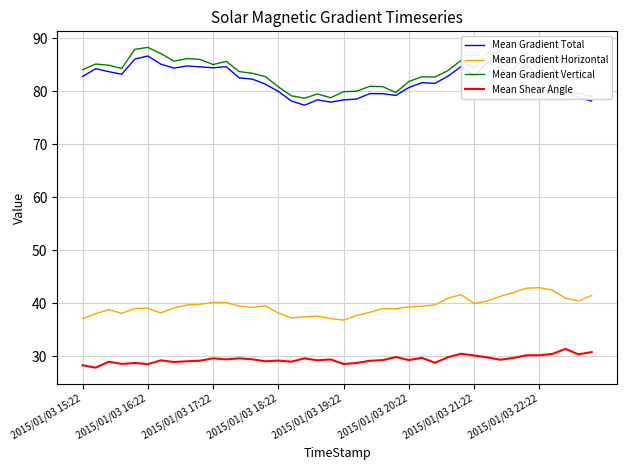

What are all the series names shown in the legend?

Mean Gradient Total, Mean Gradient Horizontal, Mean Gradient Vertical, Mean Shear Angle